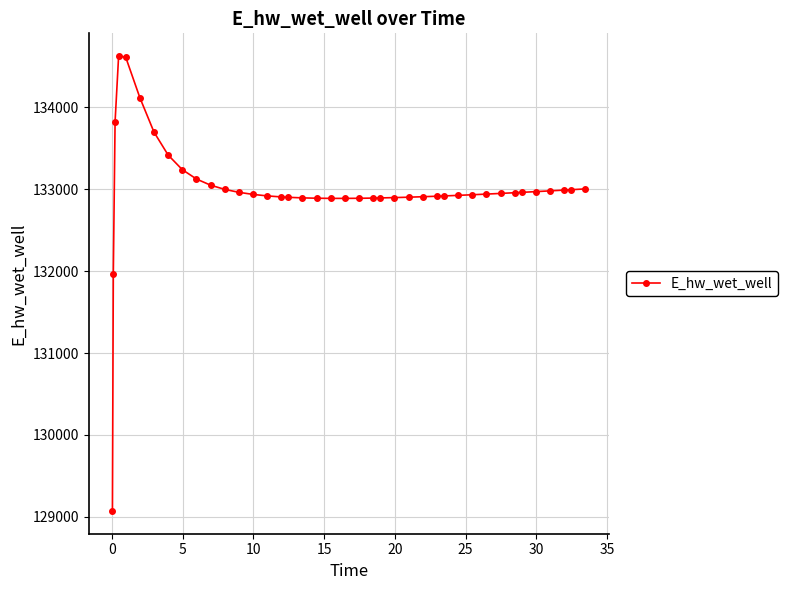

What is the minimum value shown in the chart?

129070.3